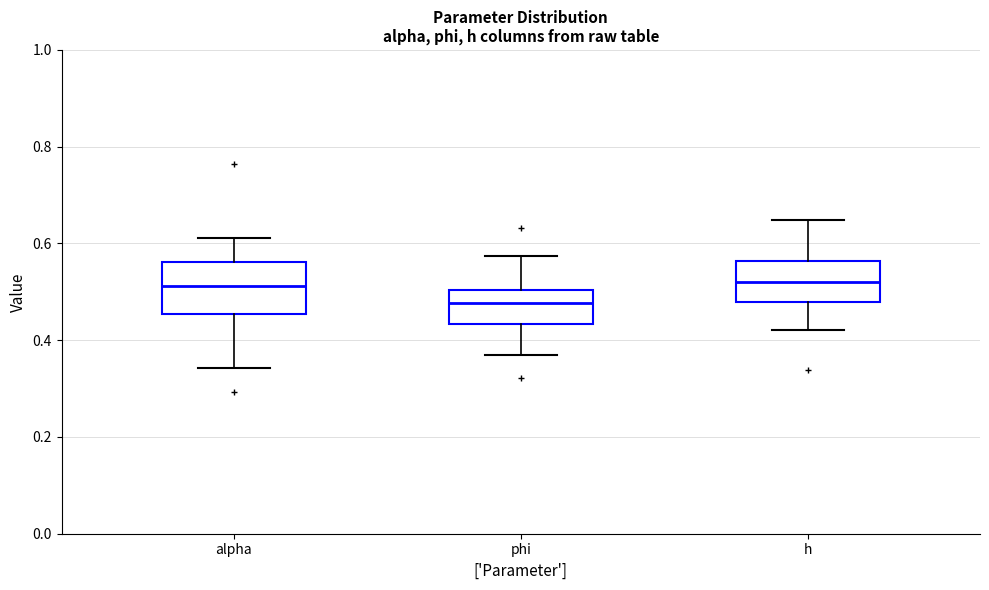

Which box is the tallest, from its lower edge to its upper edge?

alpha